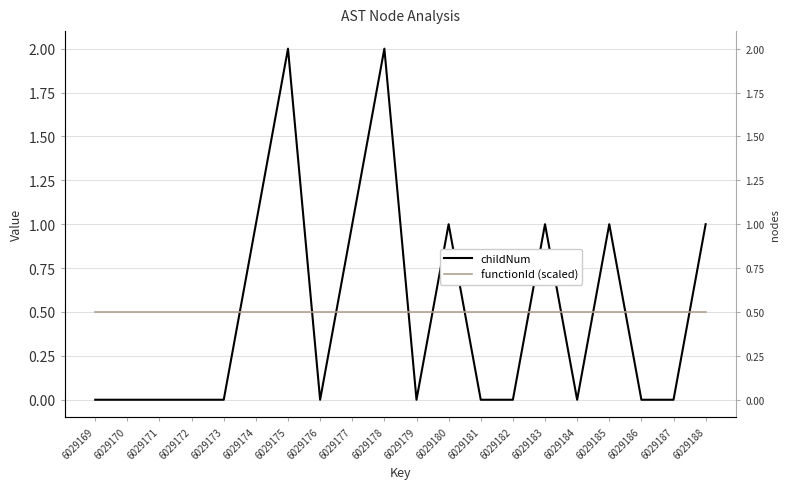

Which series has the largest total across all categories?

childNum